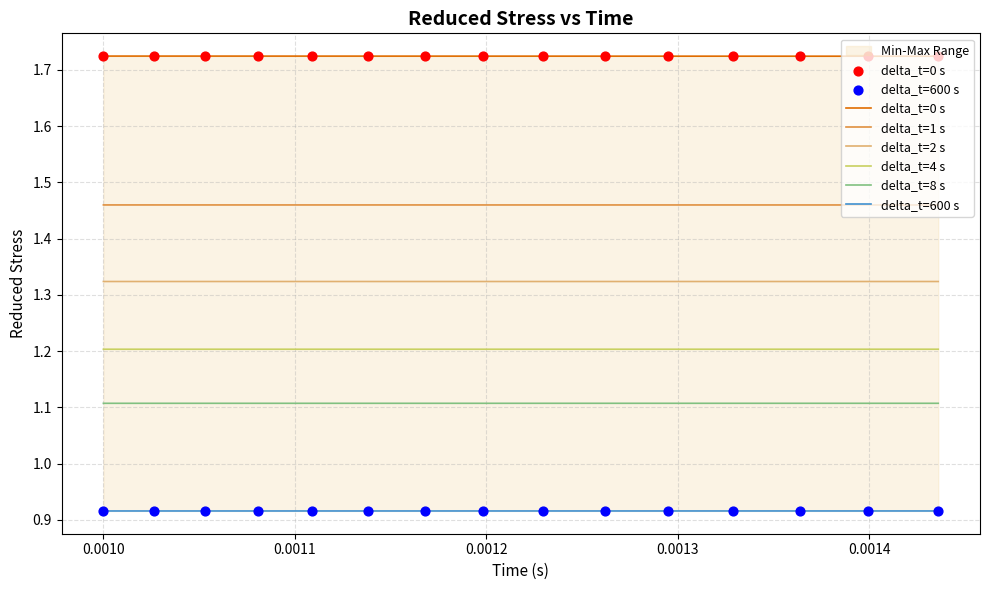

Which series contains the highest Y value?

delta_t=0 s